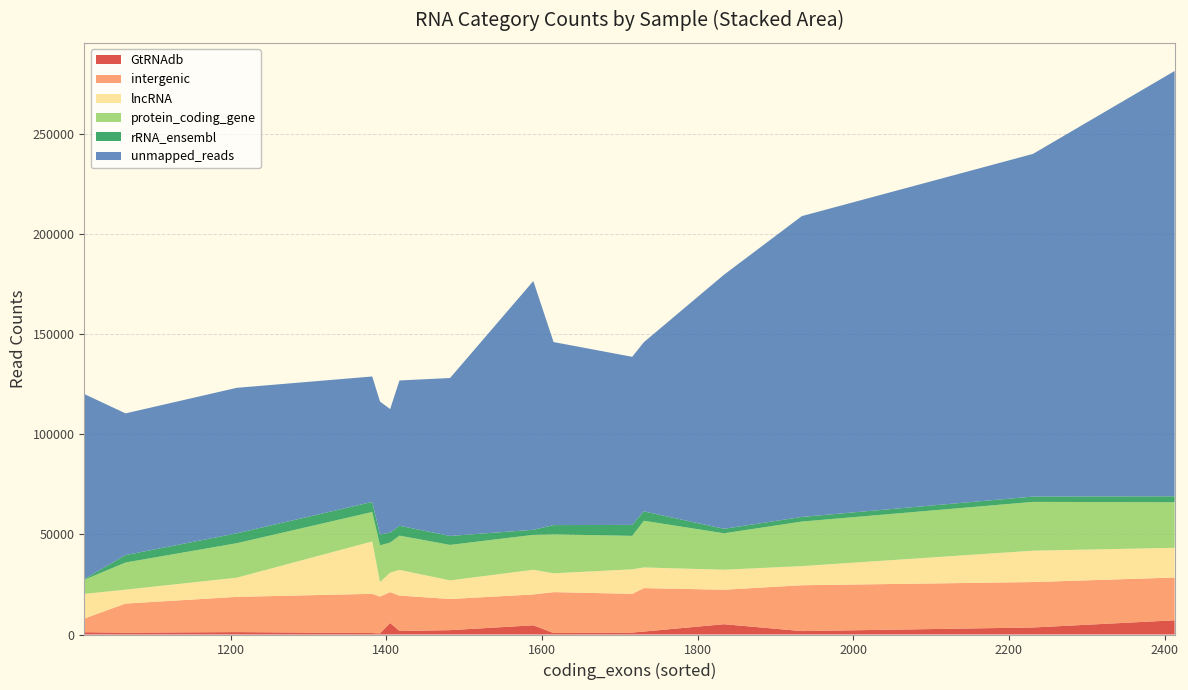

What is the maximum value for GtRNAdb?

7092